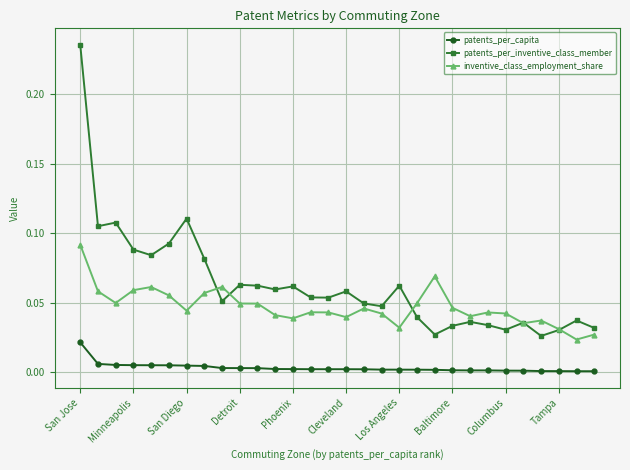

True or false: patents_per_capita and inventive_class_employment_share intersect in this chart.

False